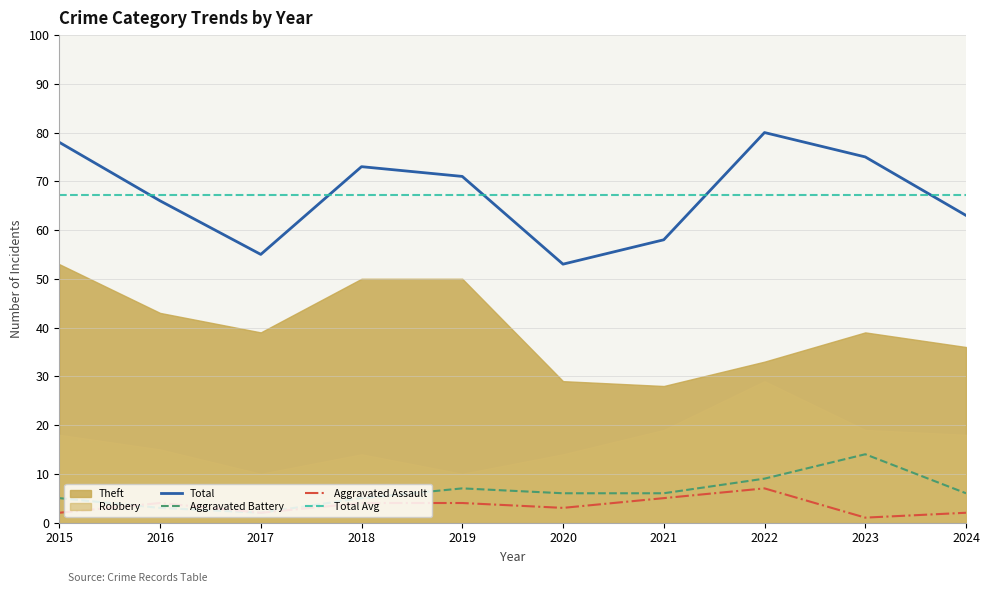

What is the difference between the maximum and minimum values in the Aggravated Assault series?

6